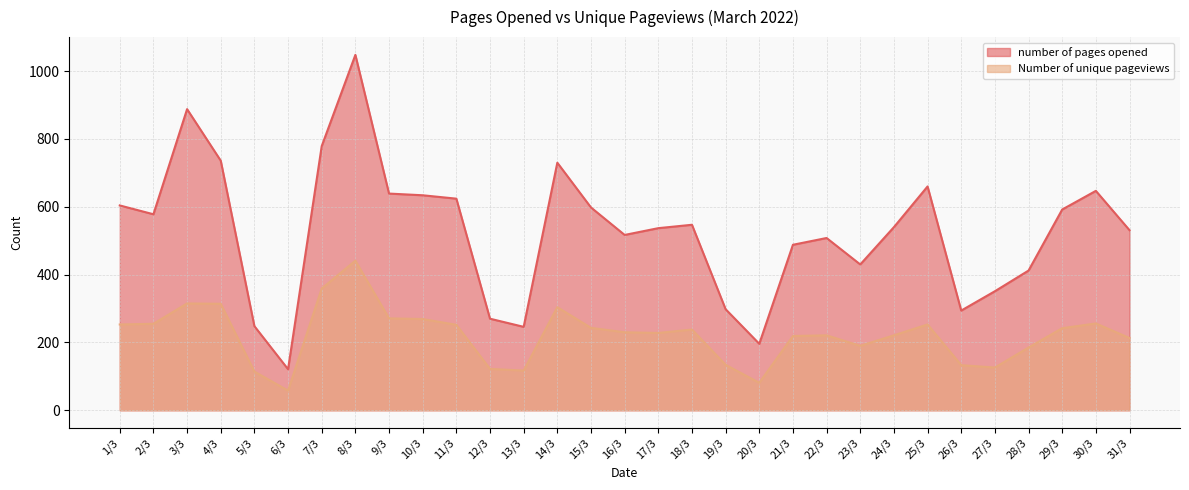

What are all the series names shown in the legend?

number of pages opened, Number of unique pageviews